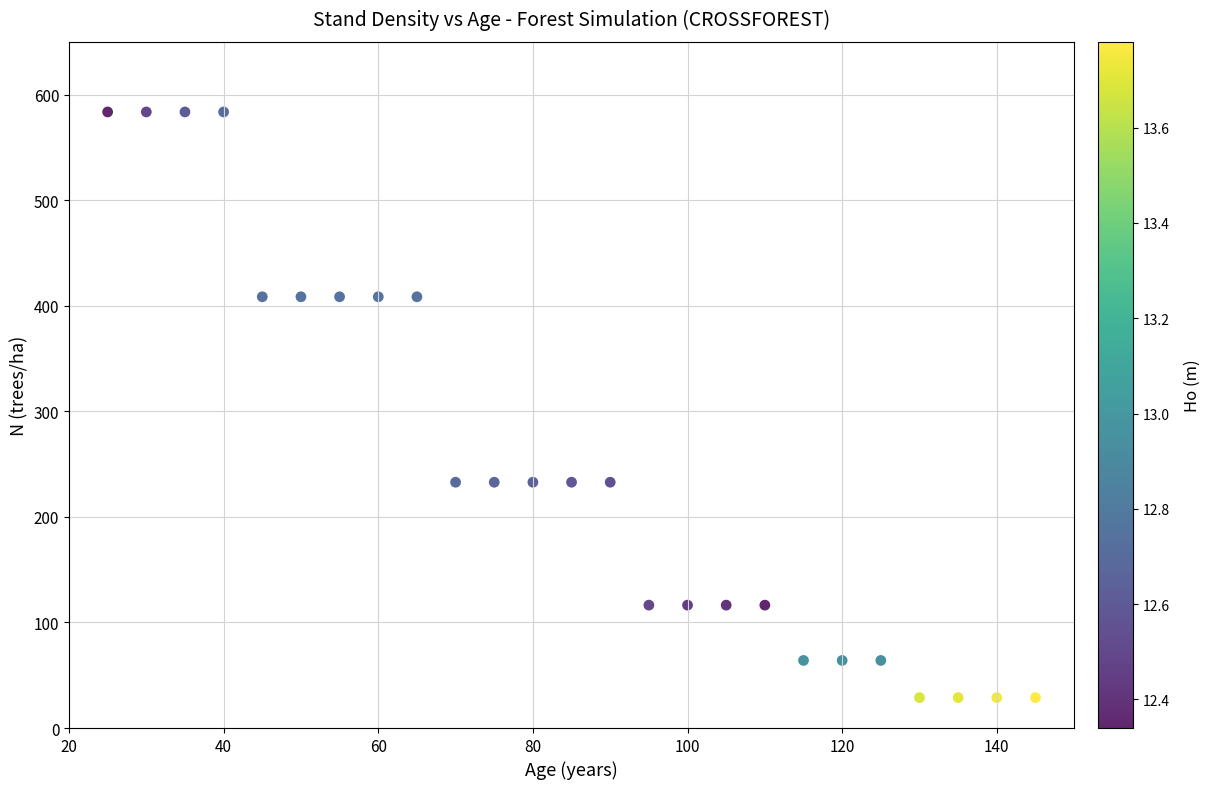

What is the range of X values (max minus min)?

120.0